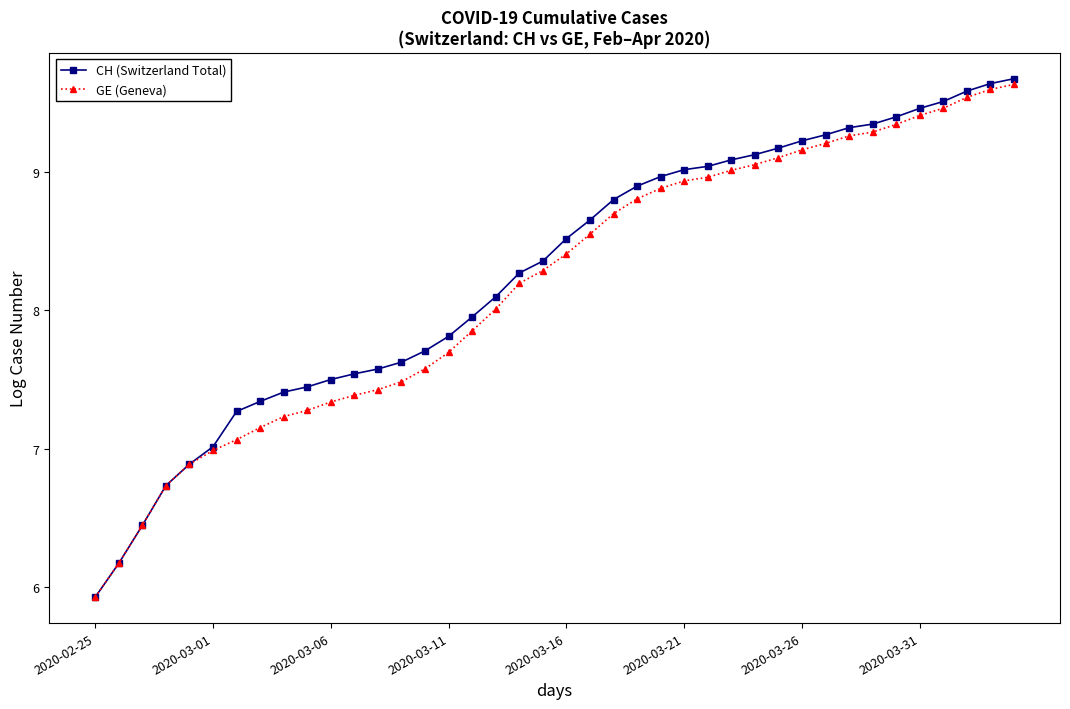

What is the value of the GE (Geneva) point at the 38th from the left?

9.5